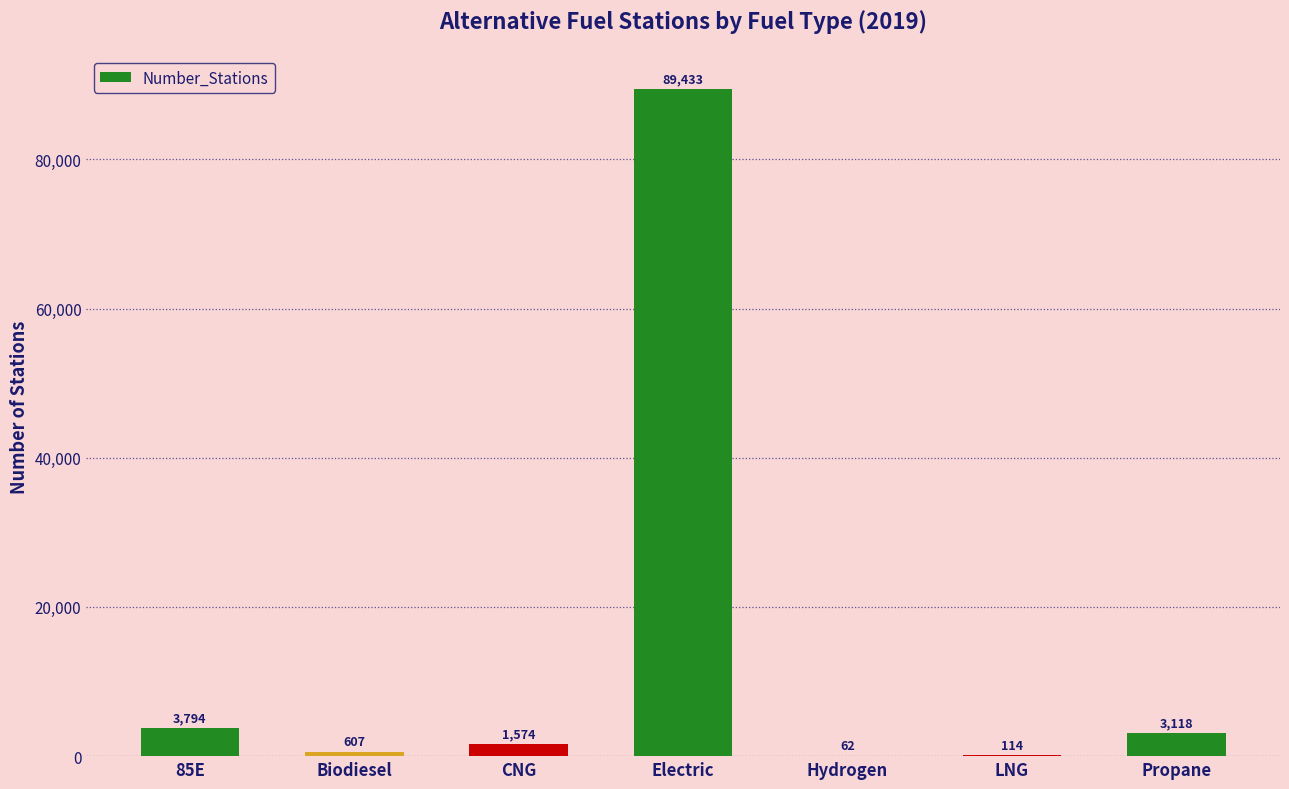

Where is the data nearest to the value 44747?

85E